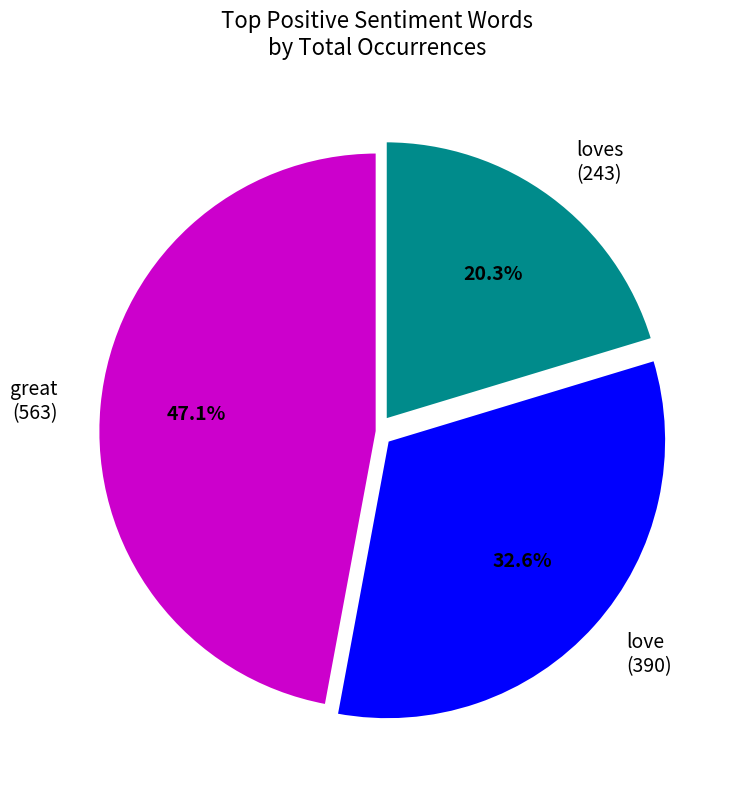

What portion of the pie excludes great (563)?

52.9%